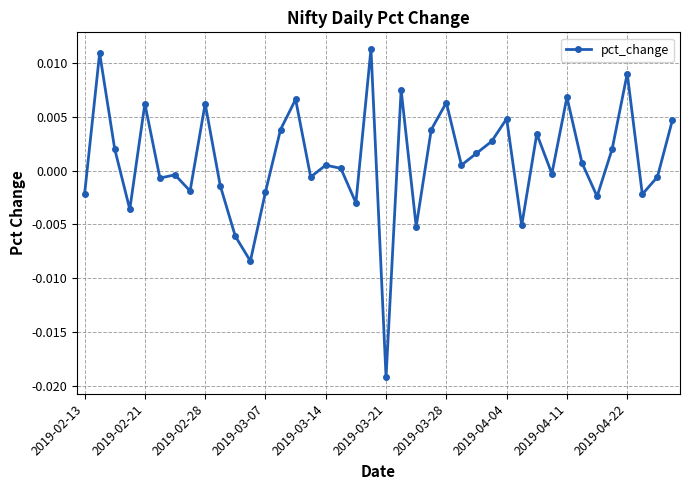

True or false: there are more than 1 points higher than both neighbors.

True